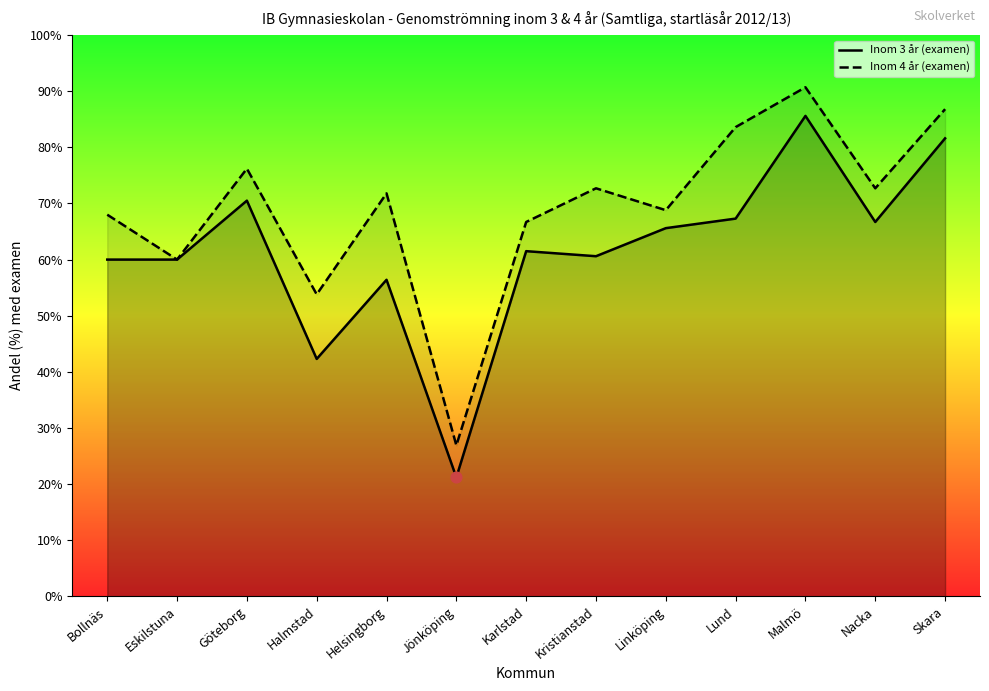

Is the value of Inom 4 år (examen) at Eskilstuna greater than the value of Inom 3 år (examen) at Jönköping?

Yes